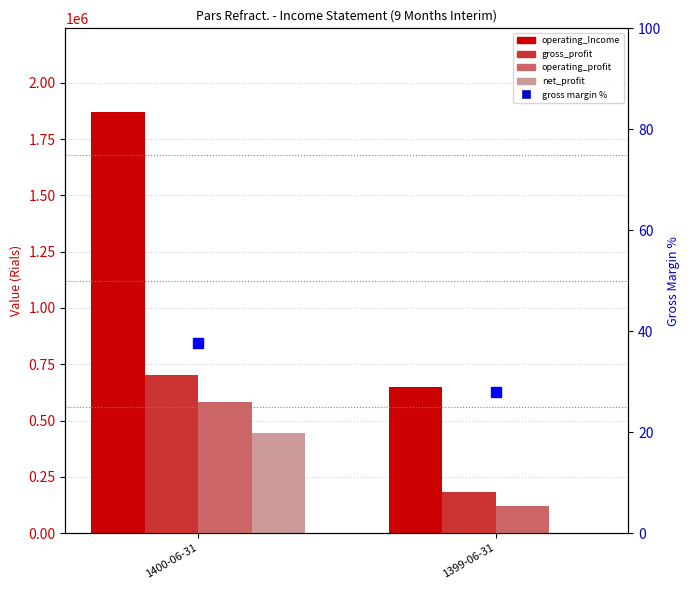

Is the value of net_profit at 1400-06-31 greater than the value of operating_Income at 1399-06-31?

No